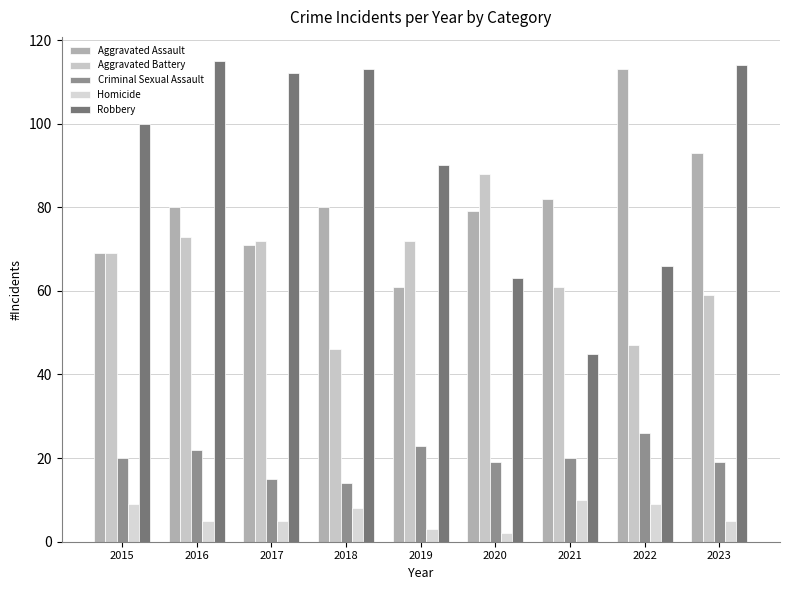

Between 2019 and 2022, which is larger?

2022